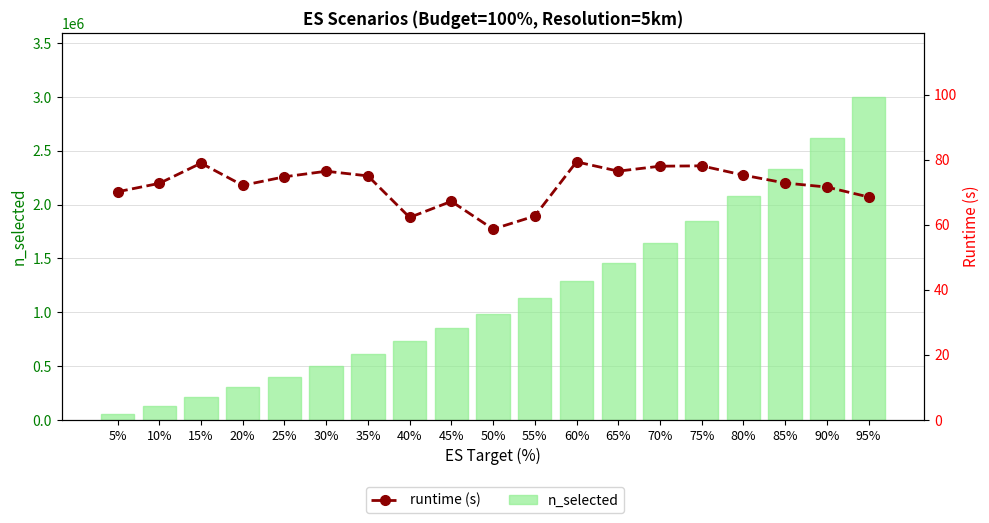

What is the difference between the maximum and minimum values in the runtime series?

20.7